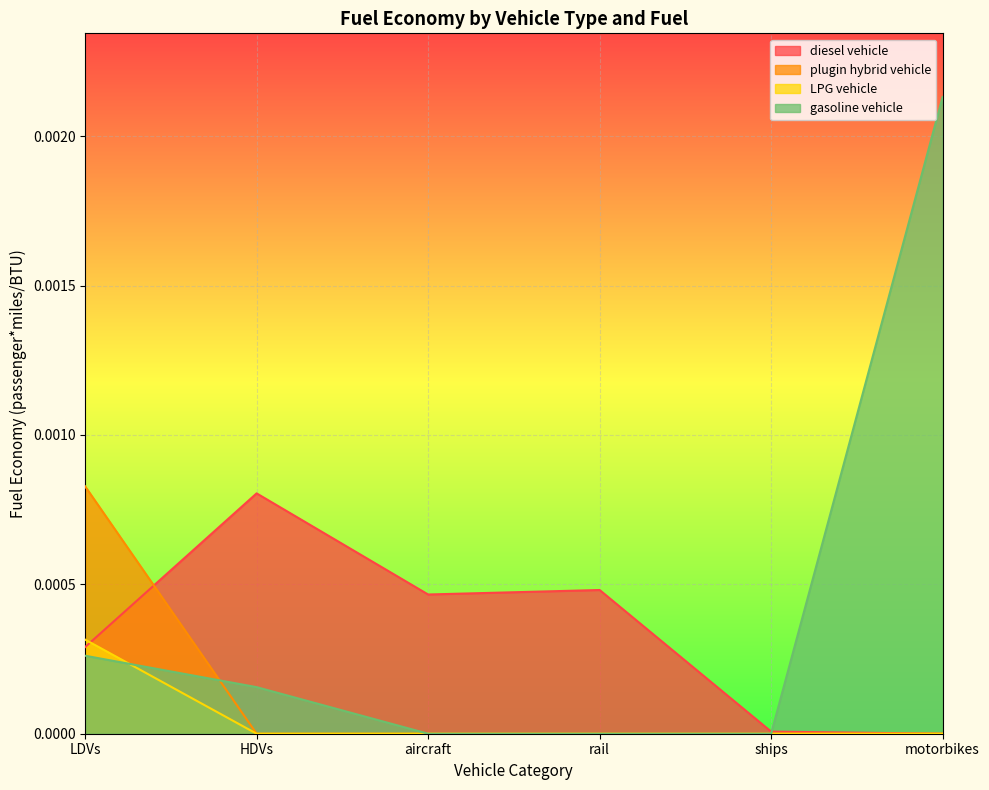

What are all the series names shown in the legend?

diesel vehicle, plugin hybrid vehicle, LPG vehicle, gasoline vehicle